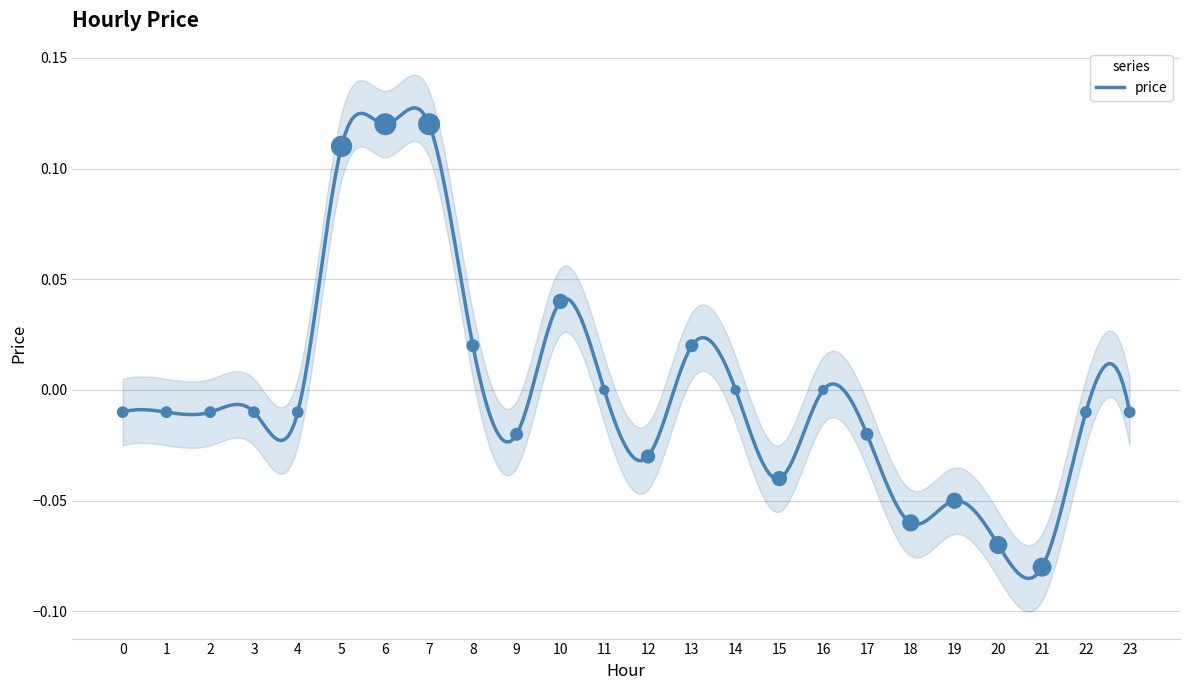

Between 11 and 13, which is larger?

13